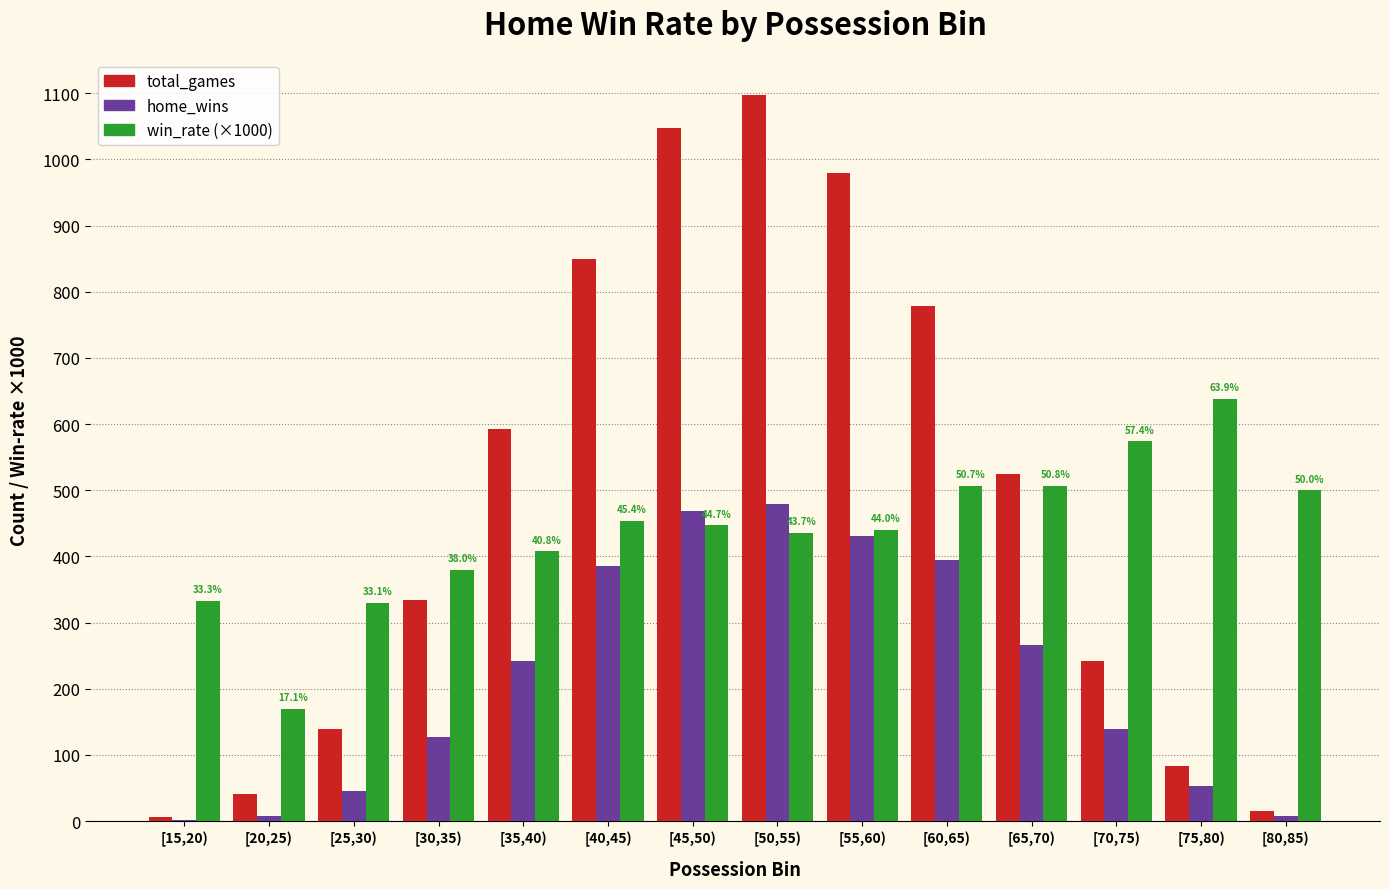

What is the sum of all win_rate (×1000) values?

6124